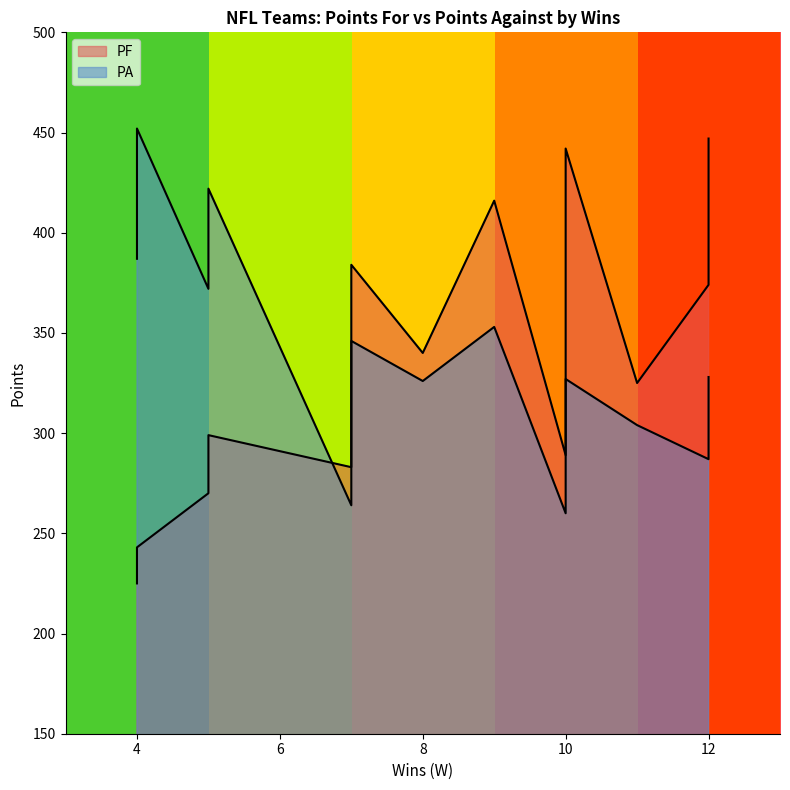

Reading right to left, list all the values displayed in this chart.

PF: Arizona Cardinals=225	San Francisco 49ers=384	Seattle Seahawks=404	St. Louis Rams=447	Atlanta Falcons=299	Tampa Bay Buccaneers=301	New Orleans Saints=340	Carolina Panthers=325	Detroit Lions=270	Chicago Bears=283	Minnesota Vikings=416	Green Bay Packers=442	New York Giants=243	Washington Redskins=287	Dallas Cowboys=289	Philadelphia Eagles=374
PA: Arizona Cardinals=452	San Francisco 49ers=337	Seattle Seahawks=327	St. Louis Rams=328	Atlanta Falcons=422	Tampa Bay Buccaneers=264	New Orleans Saints=326	Carolina Panthers=304	Detroit Lions=379	Chicago Bears=346	Minnesota Vikings=353	Green Bay Packers=307	New York Giants=387	Washington Redskins=372	Dallas Cowboys=260	Philadelphia Eagles=287